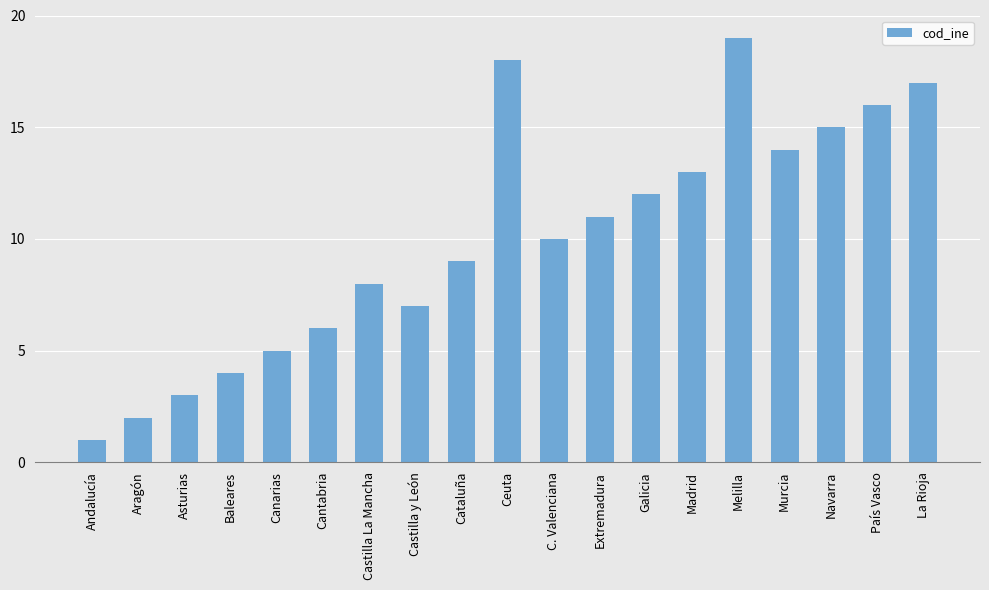

The value at País Vasco is 4. True or false?

False